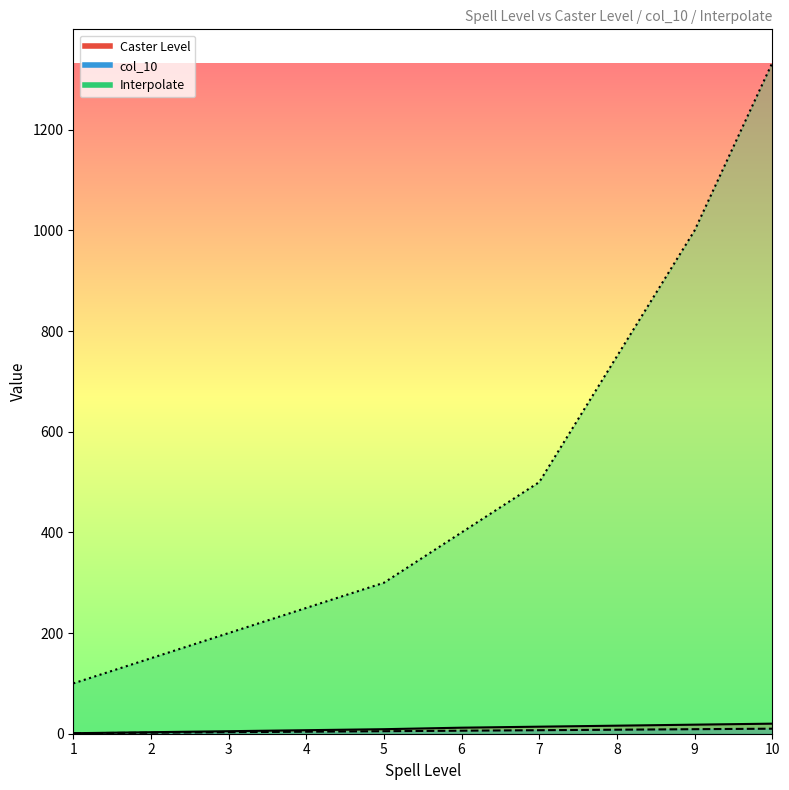

Between 1 and 3, which series saw the biggest shift?

Interpolate